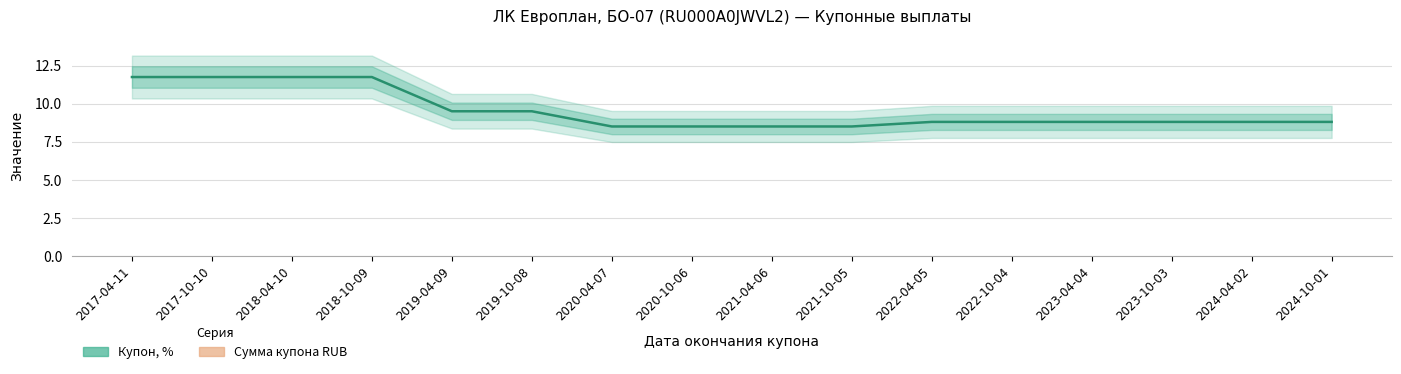

What position from the left is 2020-10-06?

8